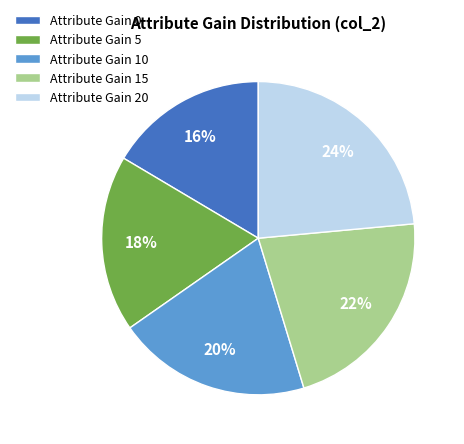

Do Attribute Gain 10 and Attribute Gain 15 together represent more than half of the pie?

No